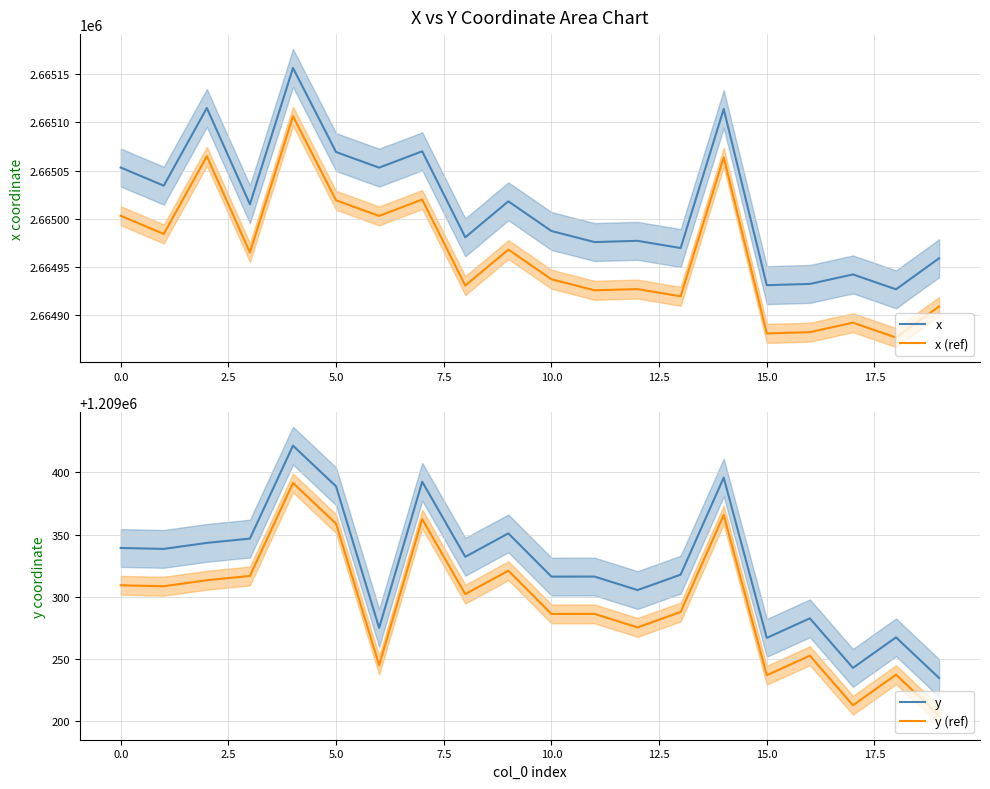

Which series has the largest range (max minus min)?

x